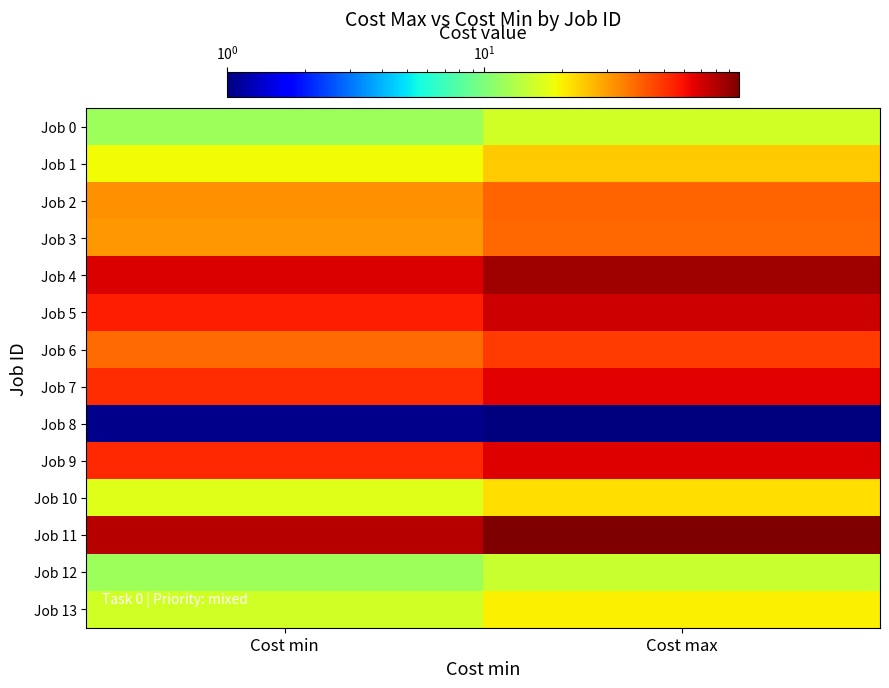

What is the total value across all series at Cost max?

612